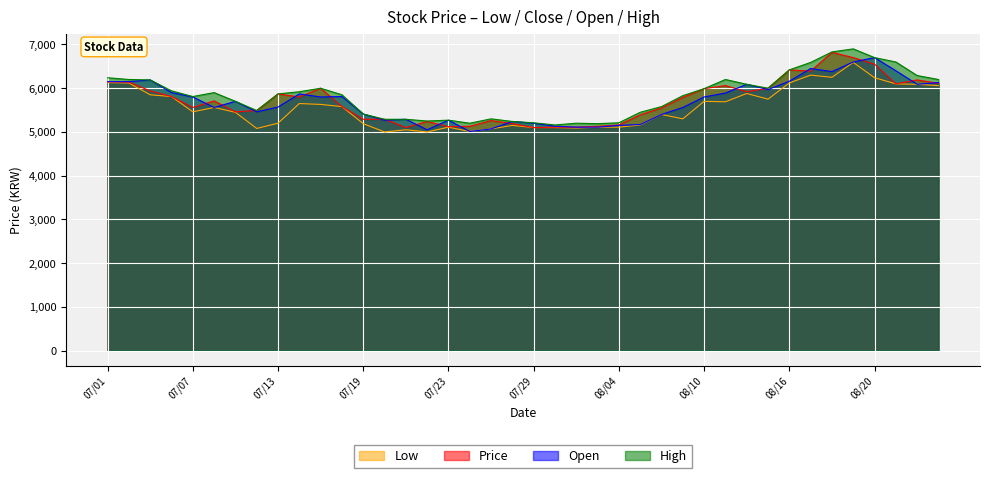

Which series has the largest total across all categories?

High